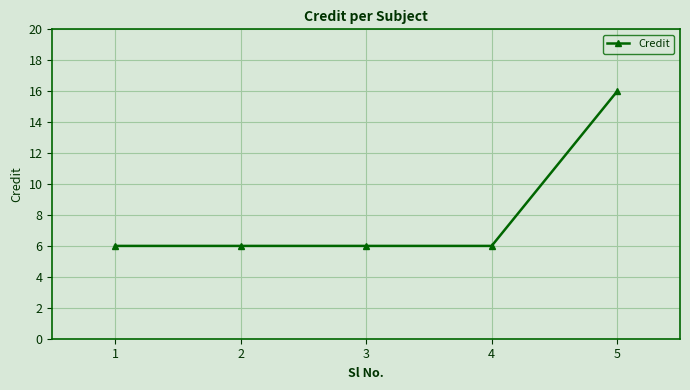

Between 2 and 5, which is larger?

5